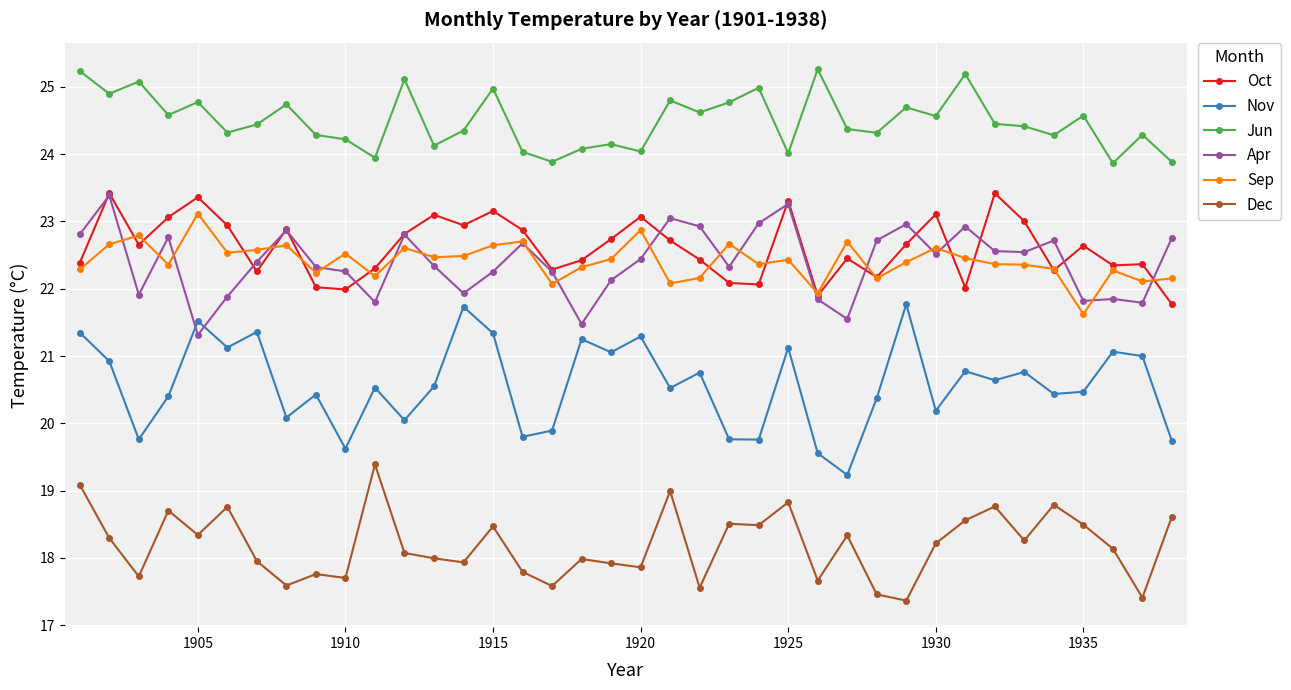

Which series has the largest total across all categories?

Jun